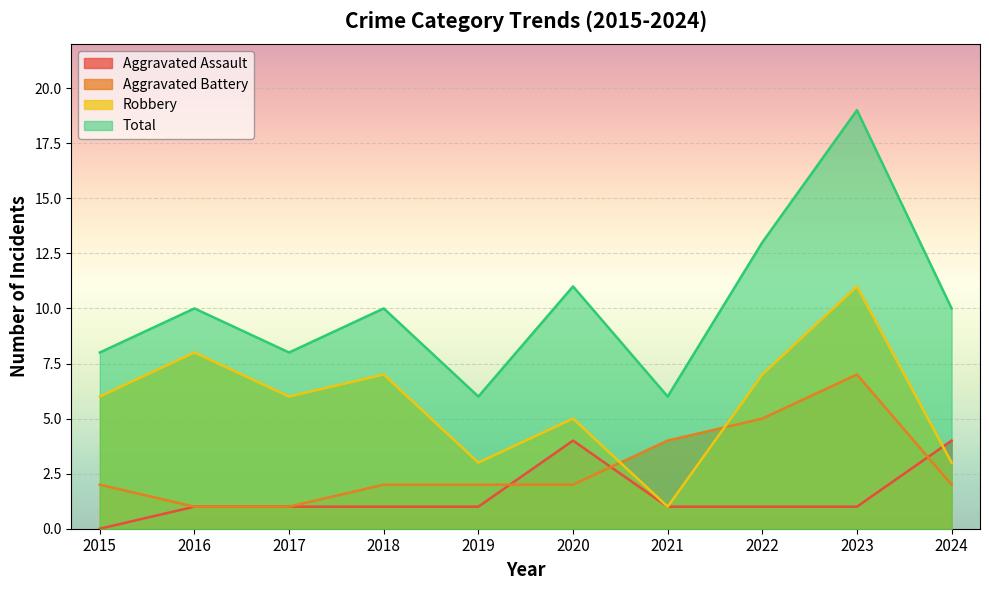

Where is Aggravated Assault nearest to the value 2?

2016